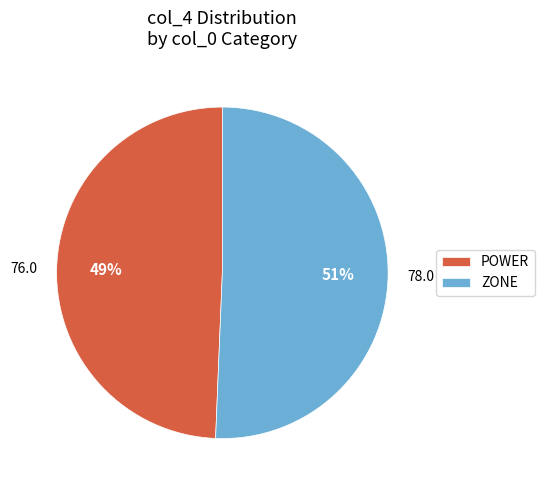

To the nearest percent, what is the average slice percentage?

50%